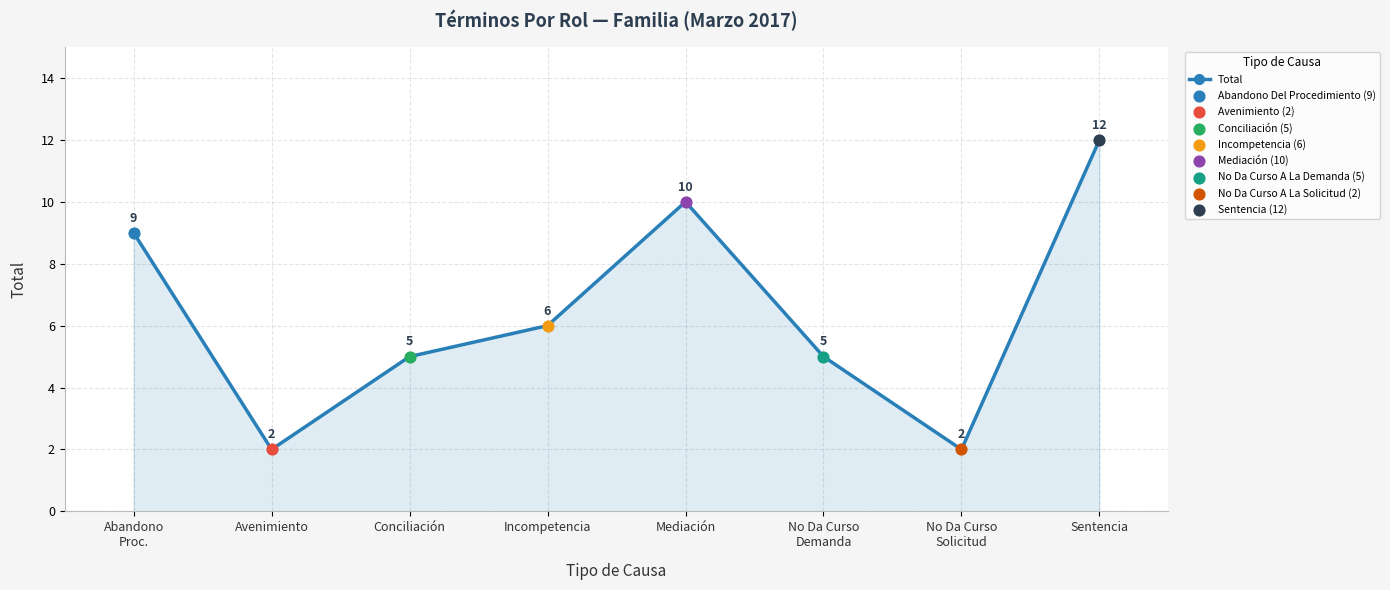

Which has a higher value, No Da Curso
Demanda or Avenimiento?

No Da Curso
Demanda